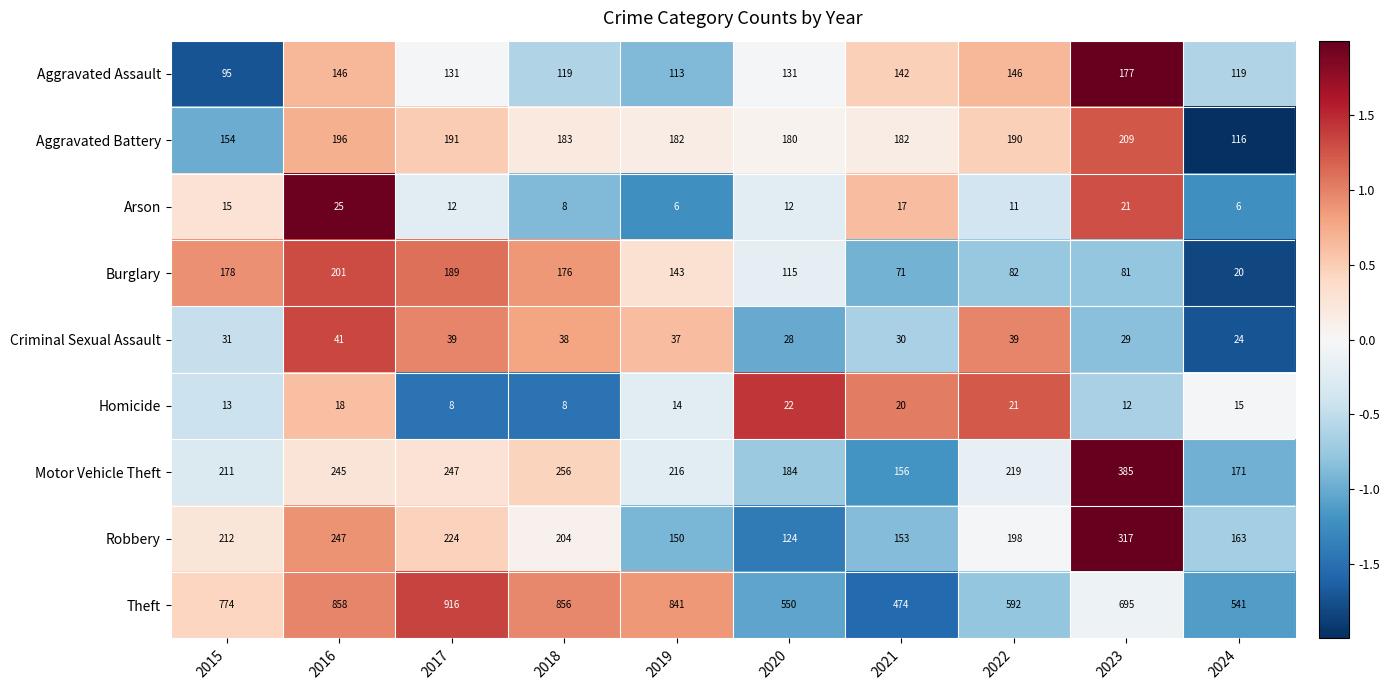

At which label does Motor Vehicle Theft reach its minimum?

2021